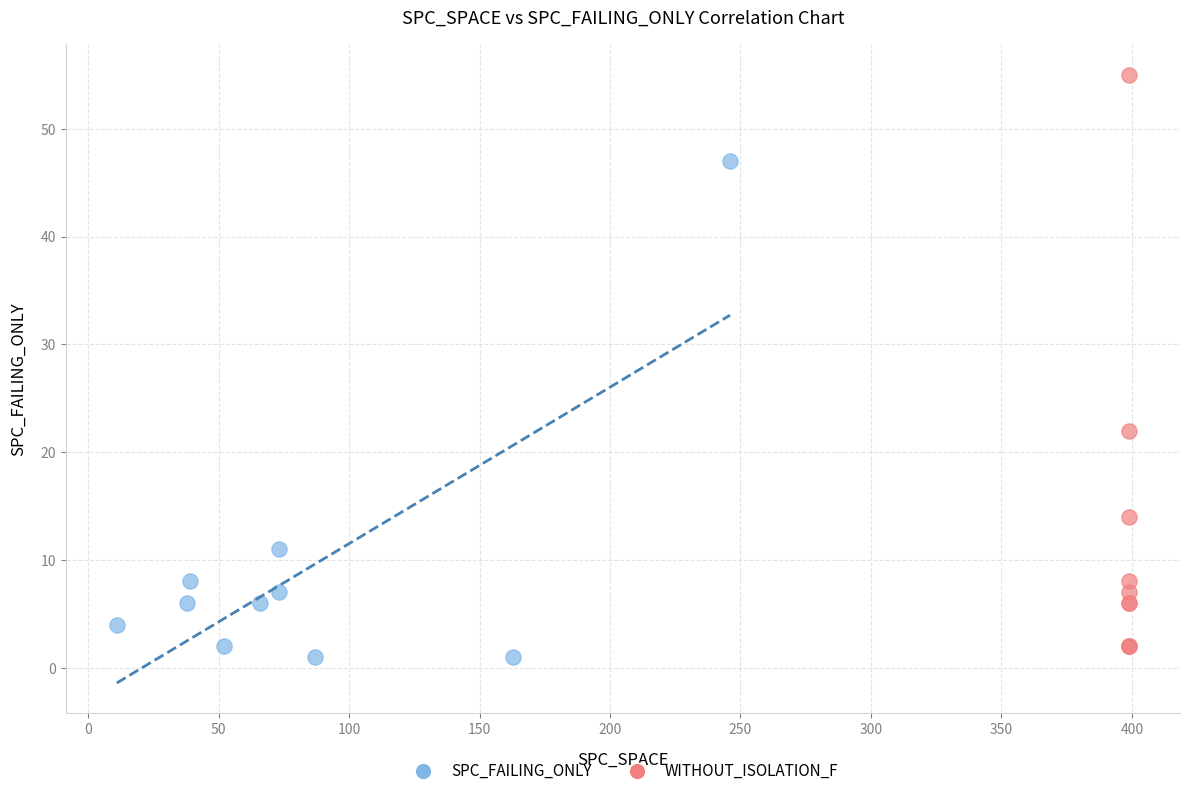

Which series has the widest spread of Y values?

WITHOUT_ISOLATION_F